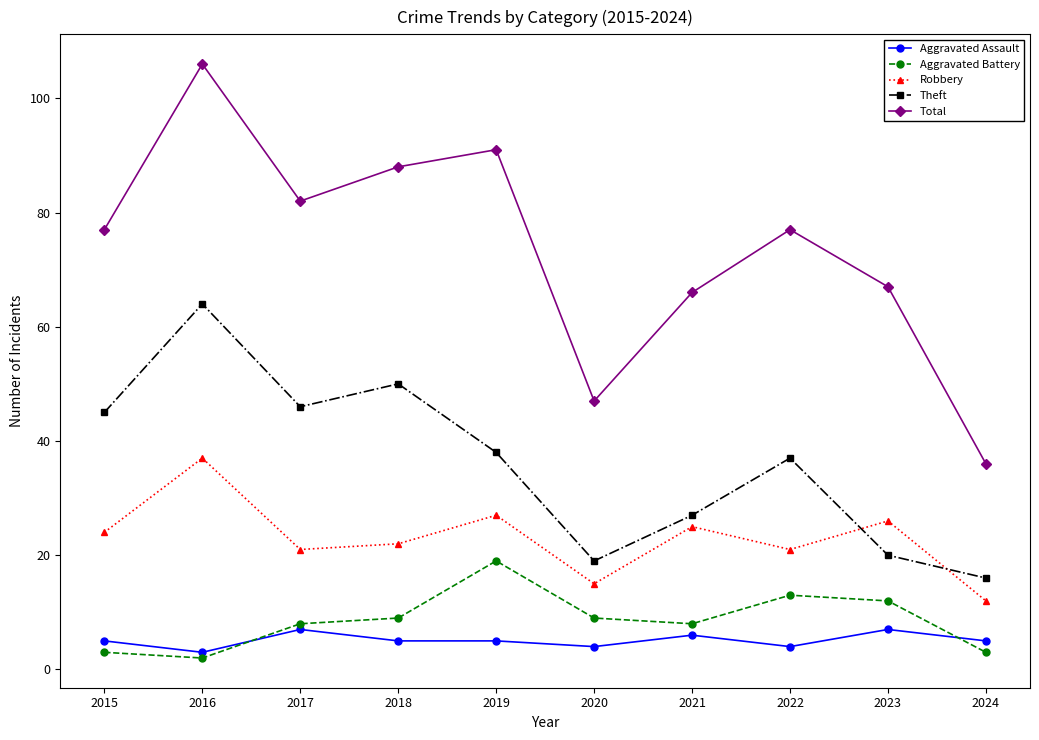

True or false: Robbery and Aggravated Battery cross at least once.

False